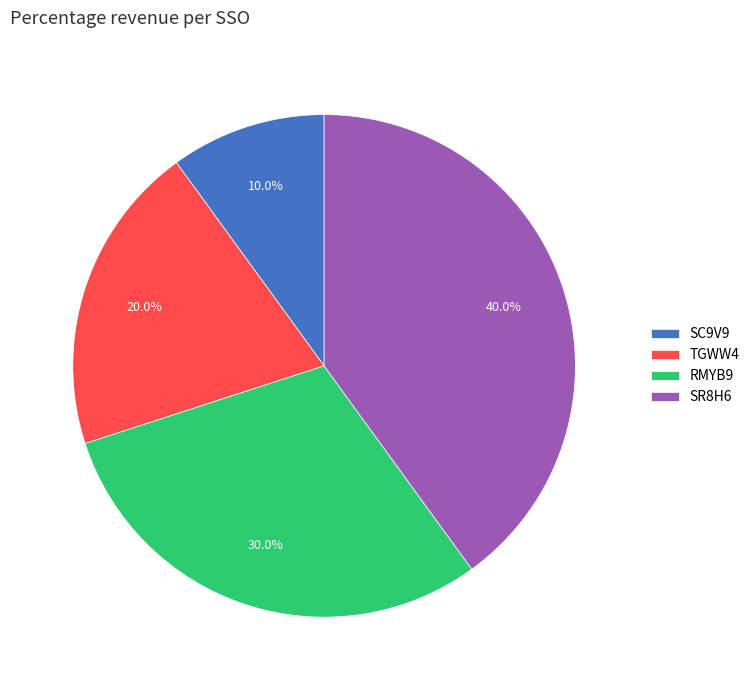

What is the largest slice in the pie chart?

SR8H6